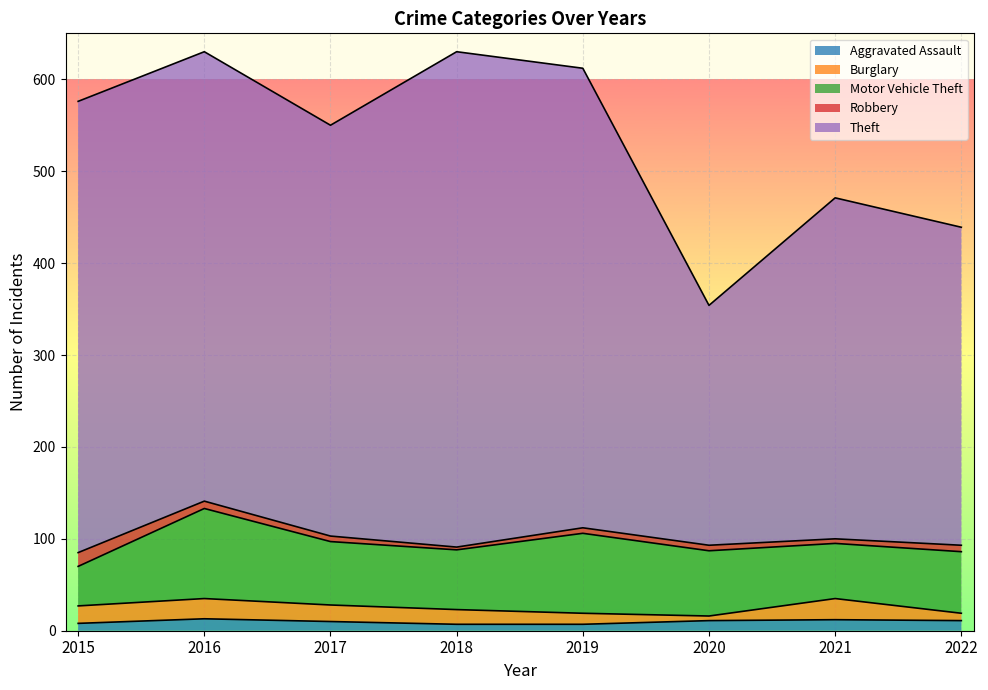

Count the number of data series in this chart.

5